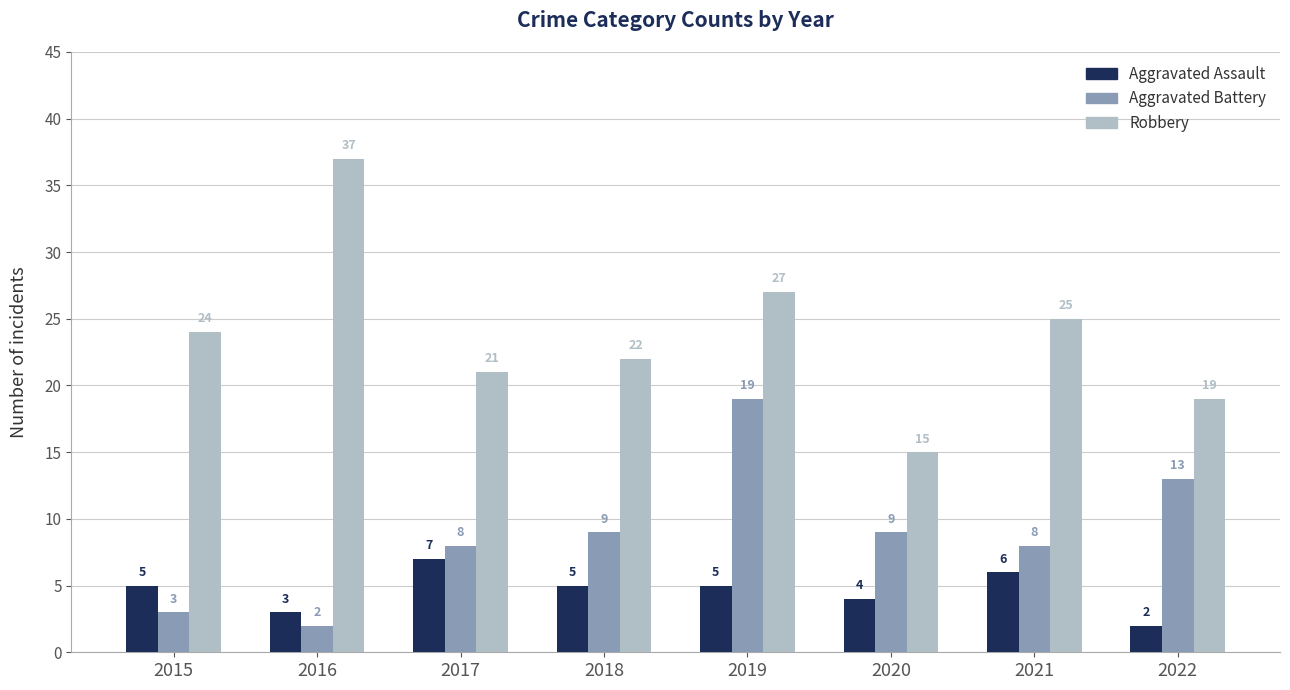

Reading right to left, extract all data points from this chart.

Aggravated Assault: 2	6	4	5	5	7	3	5
Aggravated Battery: 13	8	9	19	9	8	2	3
Robbery: 19	25	15	27	22	21	37	24